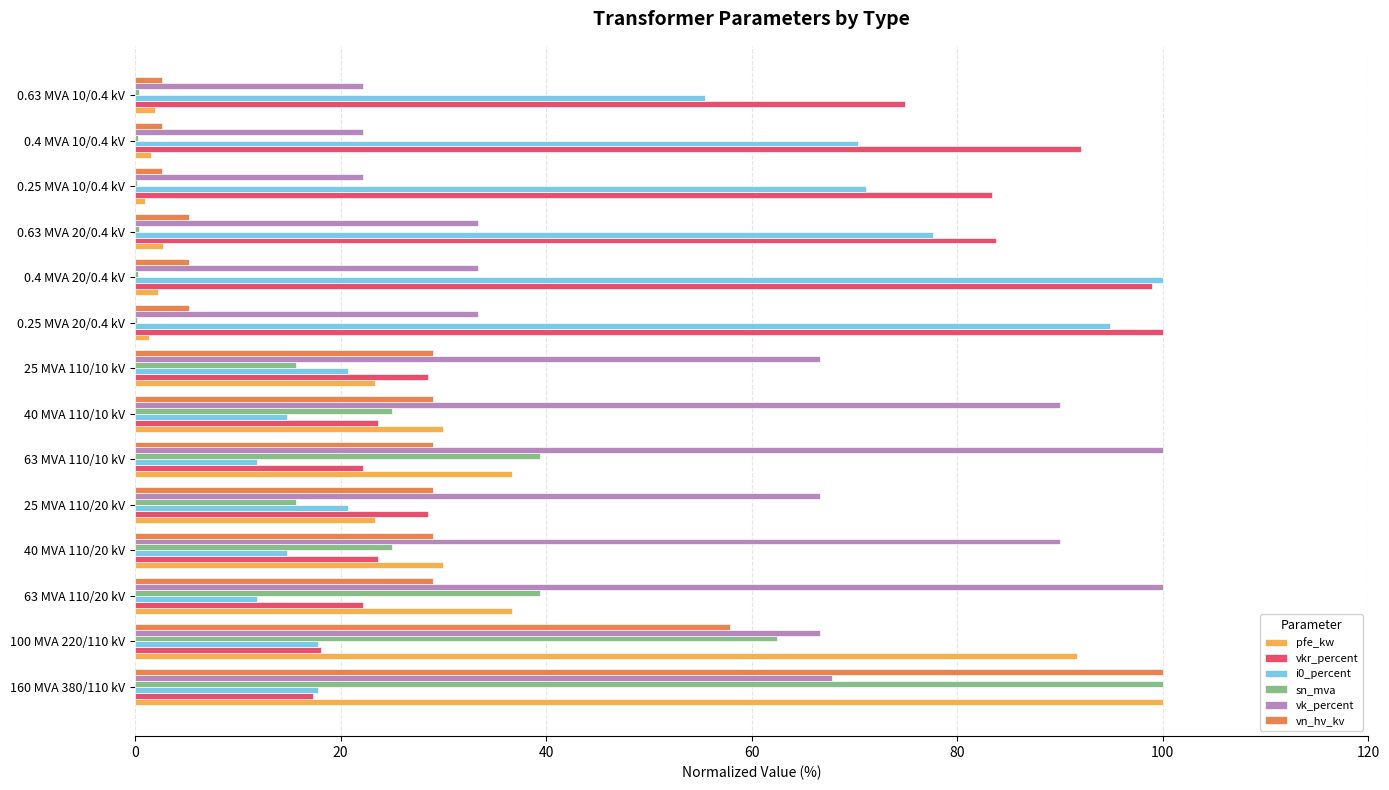

Is the value of vn_hv_kv at 0.25 MVA 10/0.4 kV greater than the value of vkr_percent at 40 MVA 110/20 kV?

No